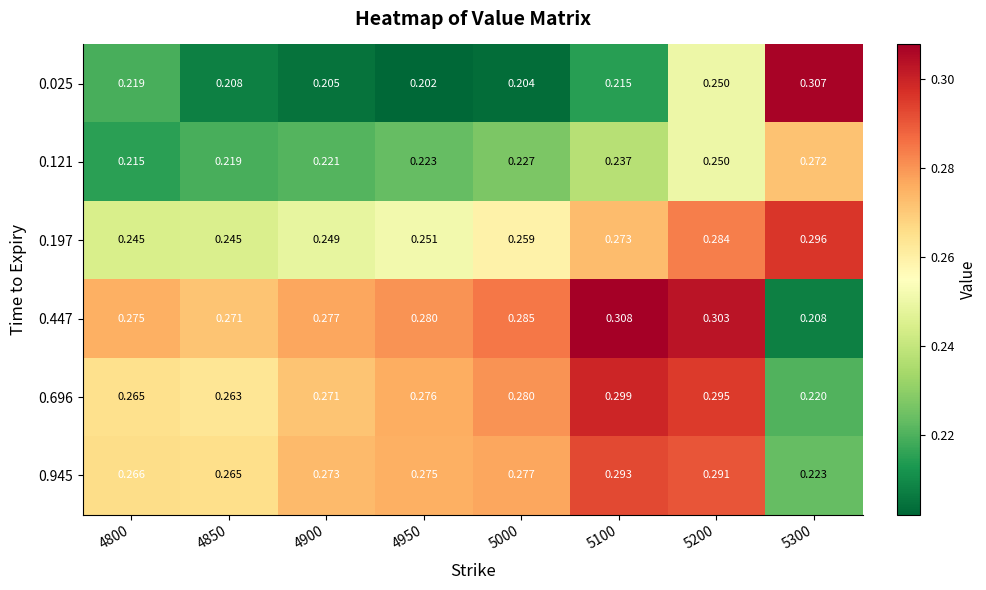

Rank the series by their maximum value, from lowest to highest.

0.121, 0.945, 0.197, 0.696, 0.025, 0.447